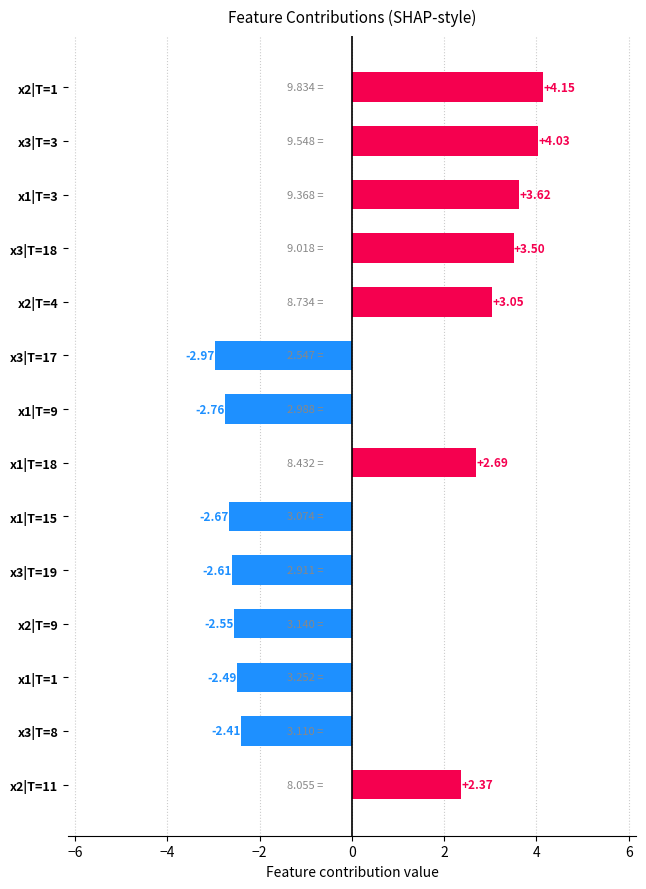

Between x2|T=9 and x1|T=15, which is larger?

x2|T=9